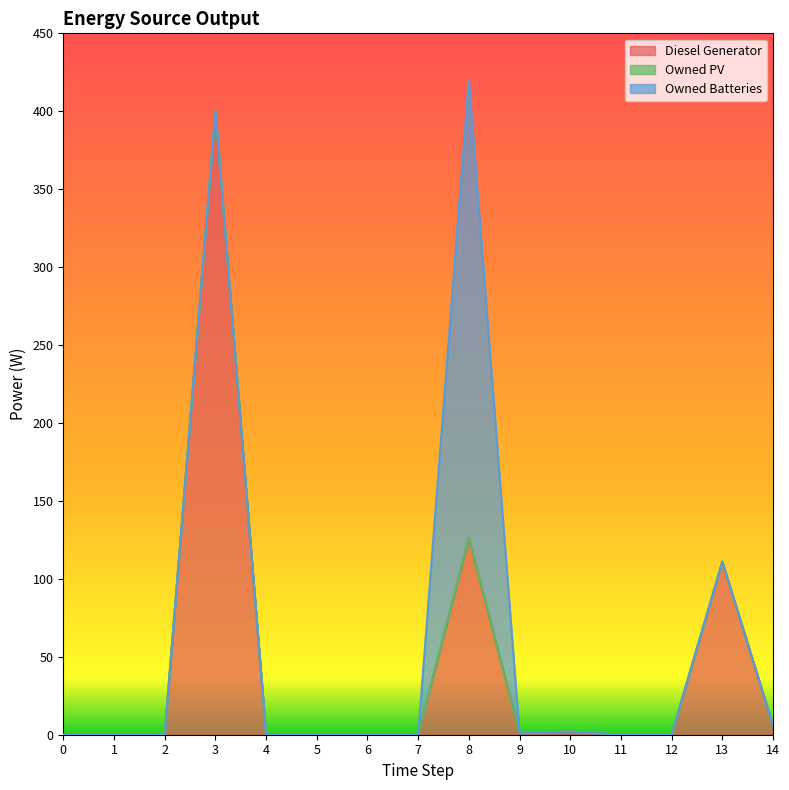

Where is the first local maximum for Diesel Generator?

3